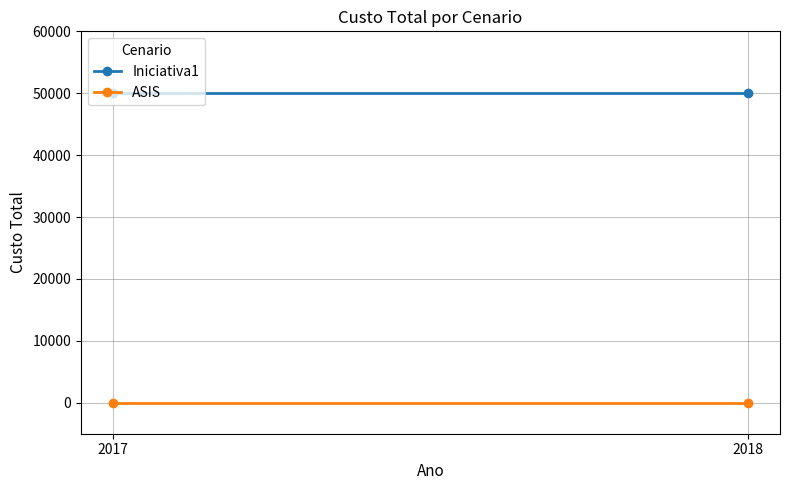

At which category is the sum across all series the highest?

2017